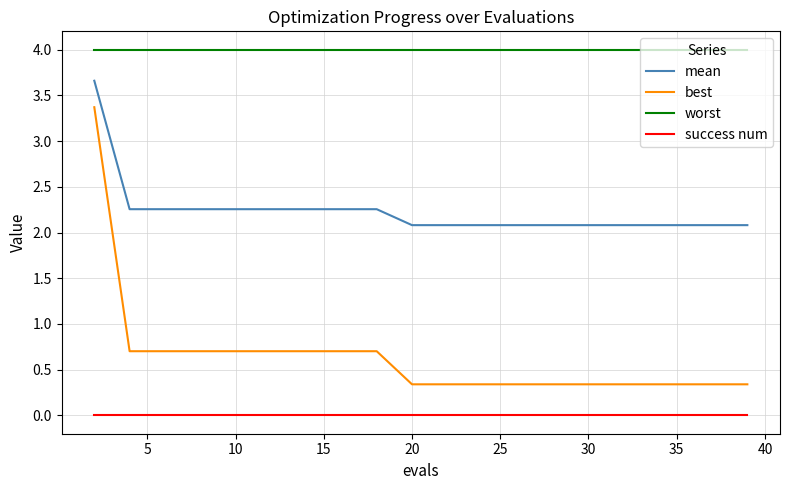

List the series in order of their overall mean, lowest first.

success num, best, mean, worst